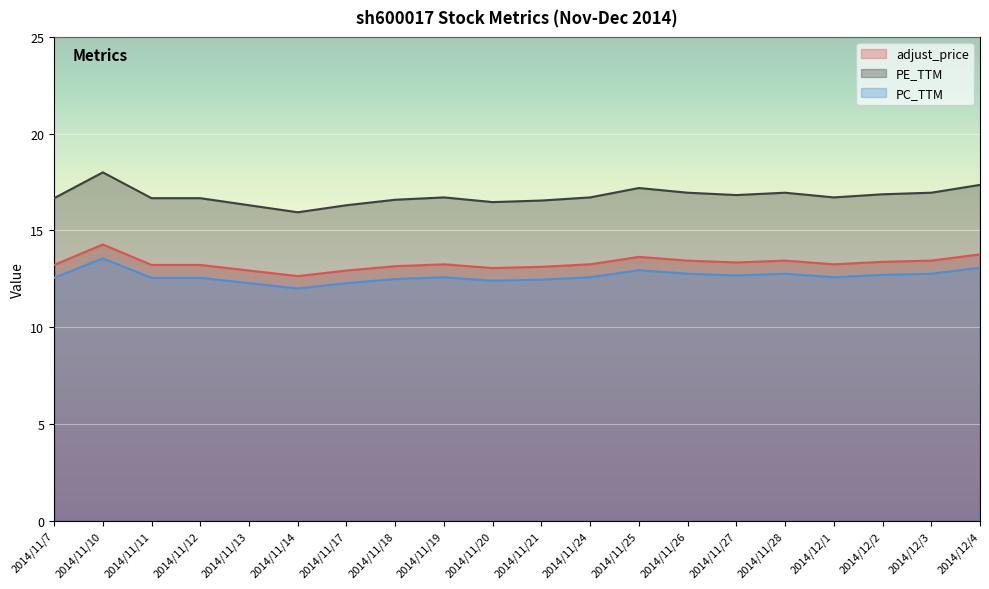

What is the maximum value shown in the chart?

18.0